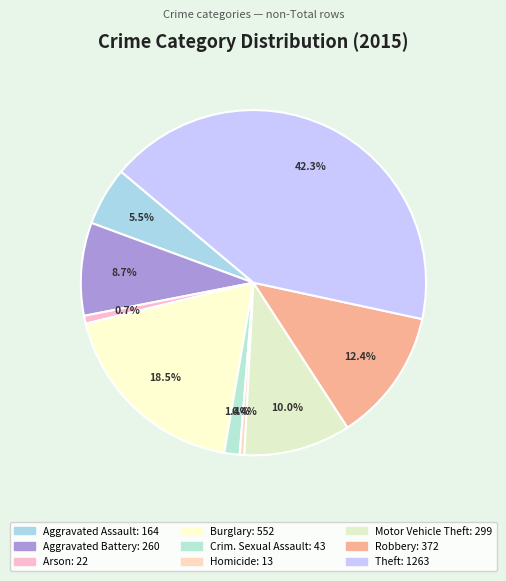

Which category has the biggest portion of the pie?

Theft